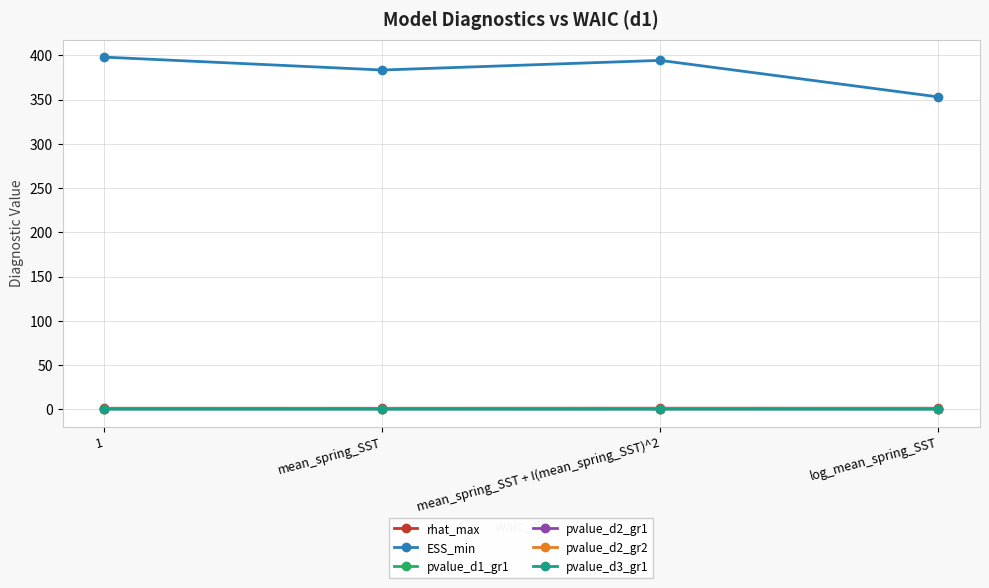

True or false: pvalue_d1_gr1 has more than 1 points higher than both neighbors.

False